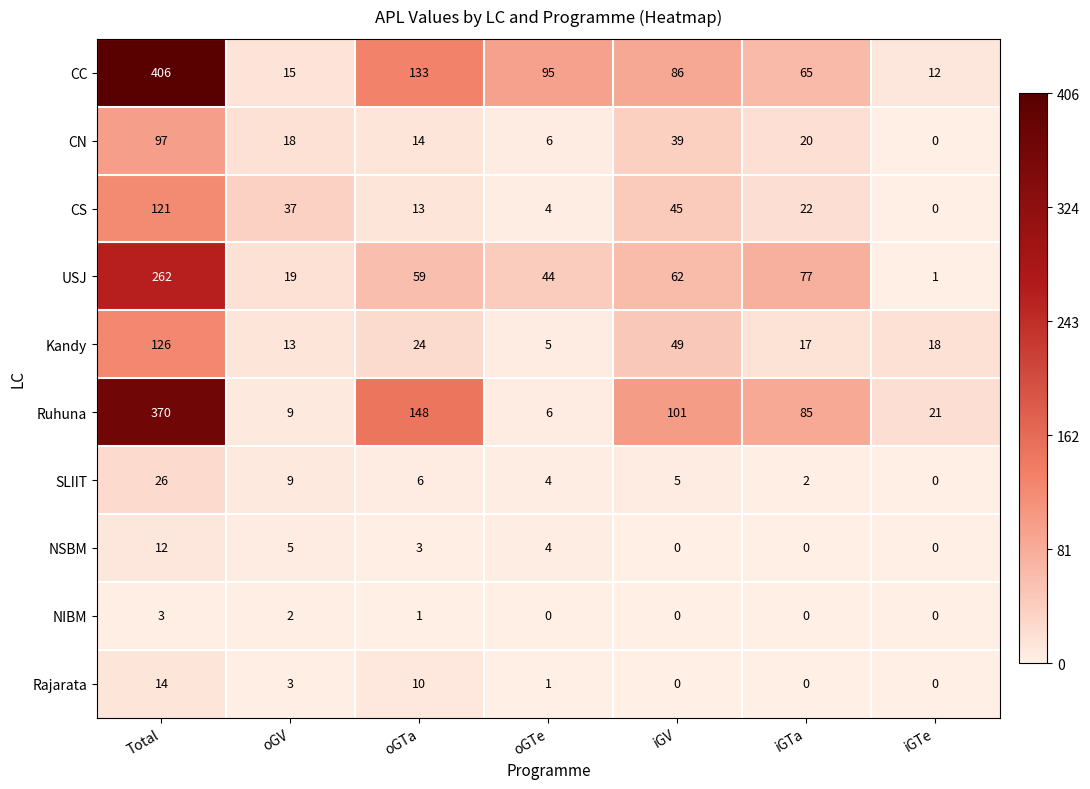

What is the sum of all USJ values?

524